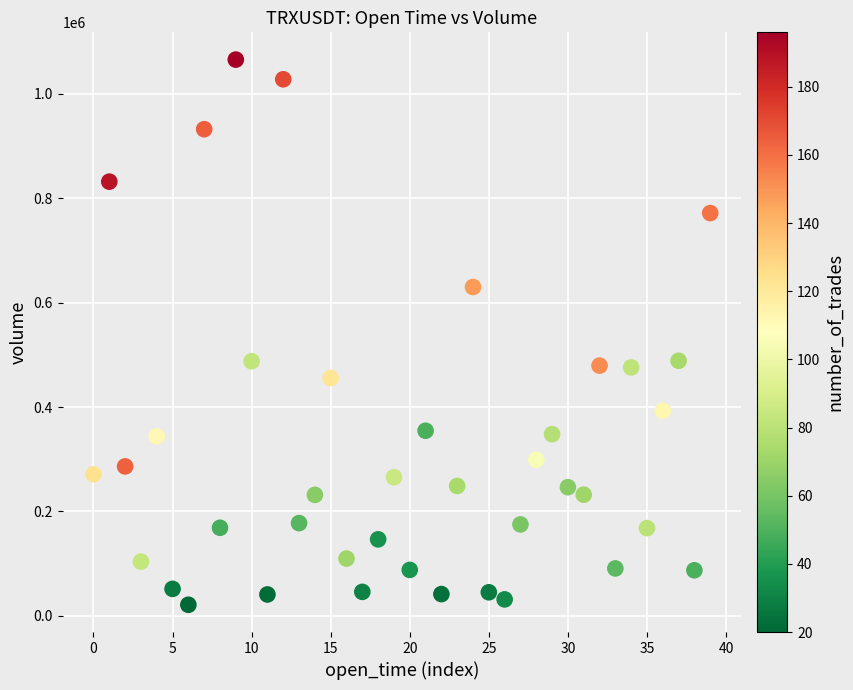

How many data points are displayed?

40